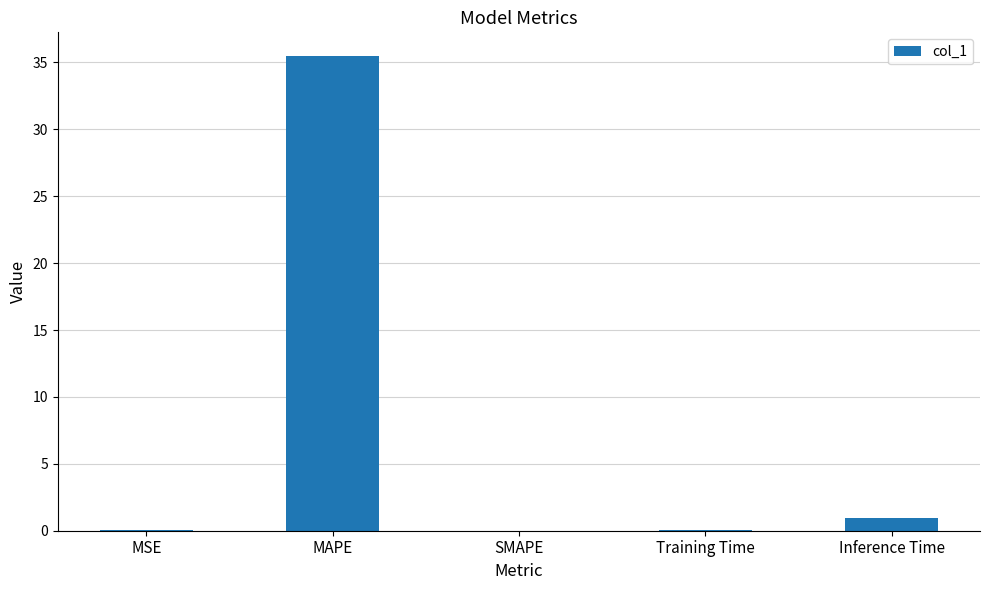

Is it true that the value at MAPE is 35.5?

True